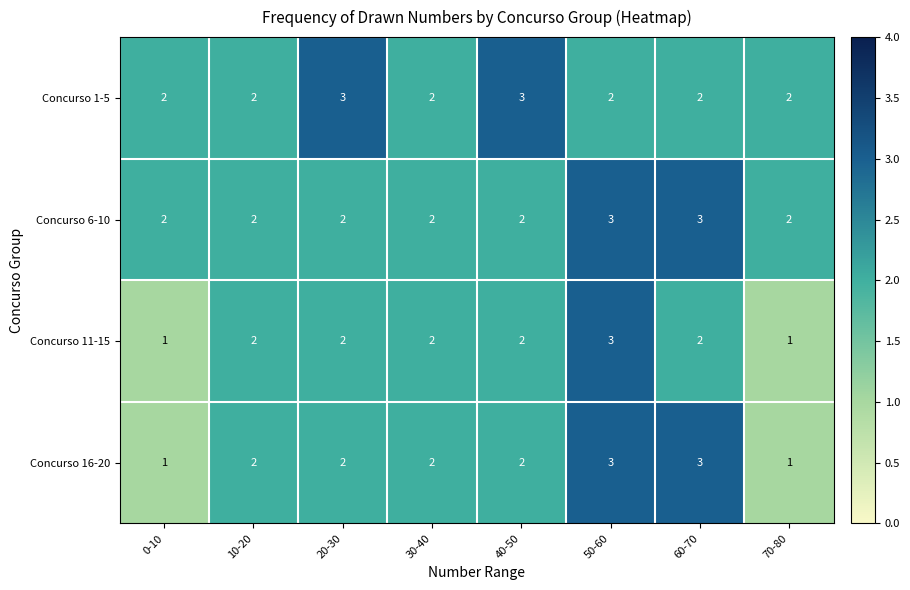

At which category is the sum across all series the highest?

50-60